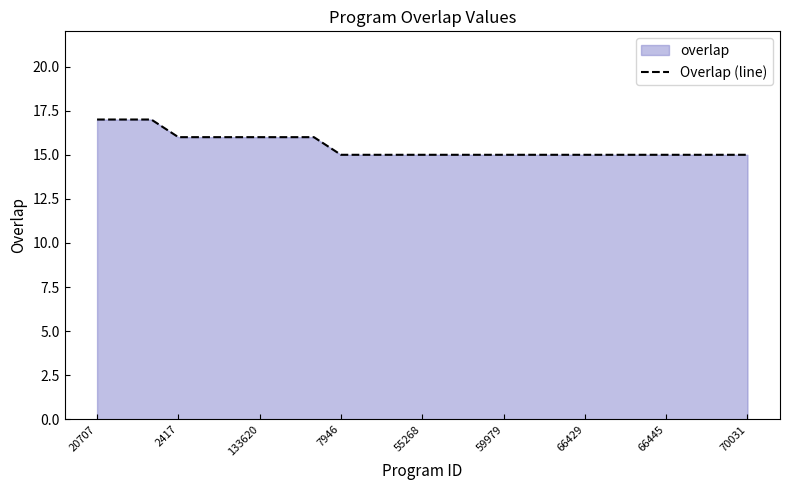

What is the ratio of the value at 55268 to the value at 66429?

1.0